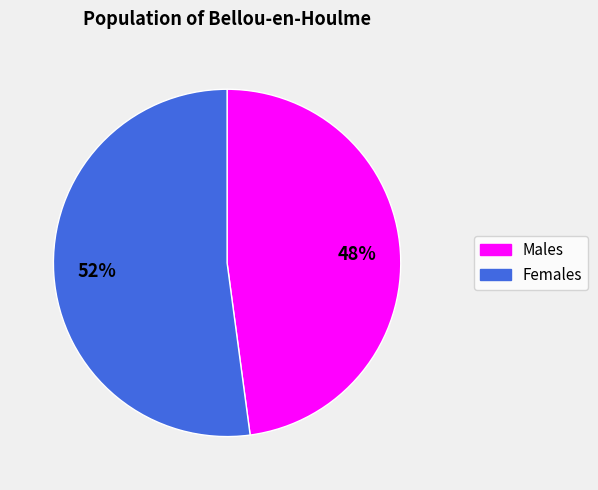

How many segments does this pie chart have?

2